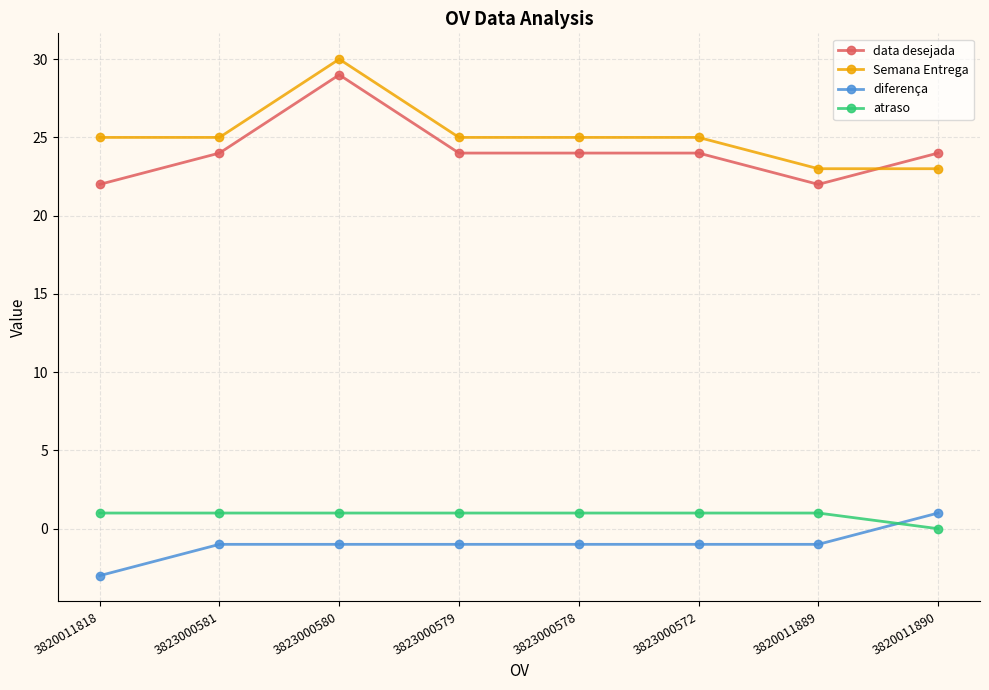

How many distinct data groups are displayed?

4